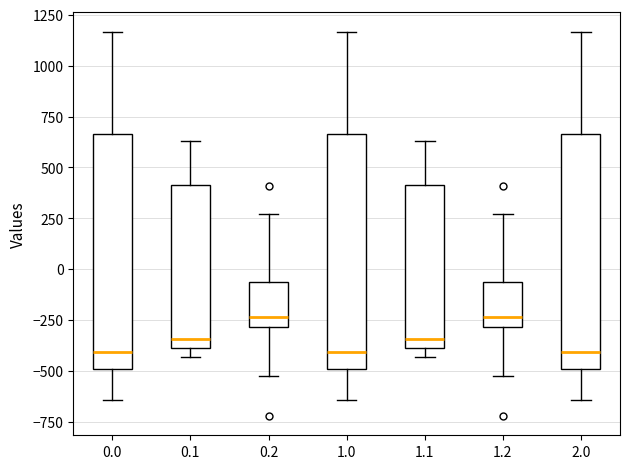

Reading left to right, transcribe this box plot: for each box, give where its median line is, the range the box spans, and where its two whiskers end, as read against the y-axis. The values are not printed on the chart, so give them approximately, as read against the axis.

0.0: median -400, box -500 to 650, whiskers -650 to 1150
0.1: median -350, box -400 to 400, whiskers -450 to 650
0.2: median -250, box -300 to -50, whiskers -500 to 250
1.0: median -400, box -500 to 650, whiskers -650 to 1150
1.1: median -350, box -400 to 400, whiskers -450 to 650
1.2: median -250, box -300 to -50, whiskers -500 to 250
2.0: median -400, box -500 to 650, whiskers -650 to 1150